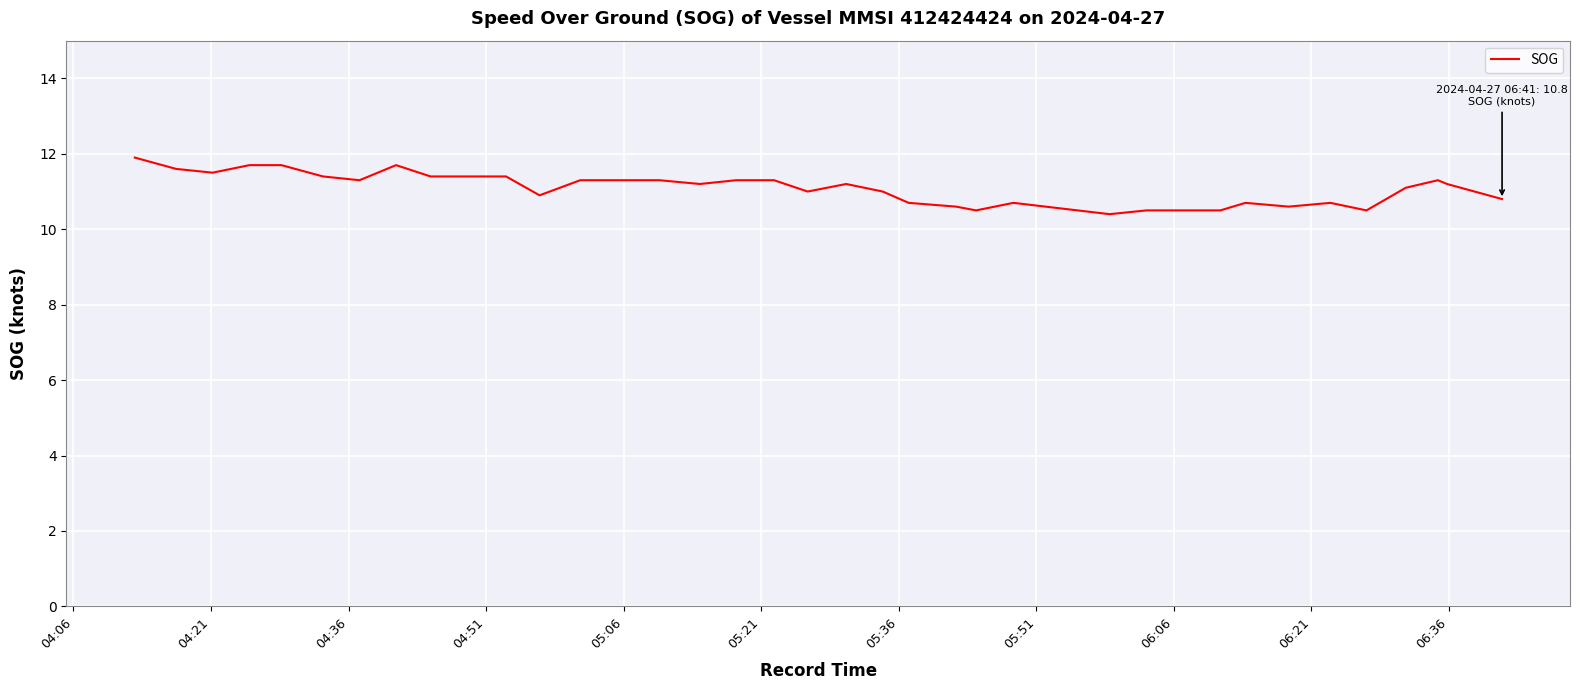

The value at 12 is 16.7. True or false?

False